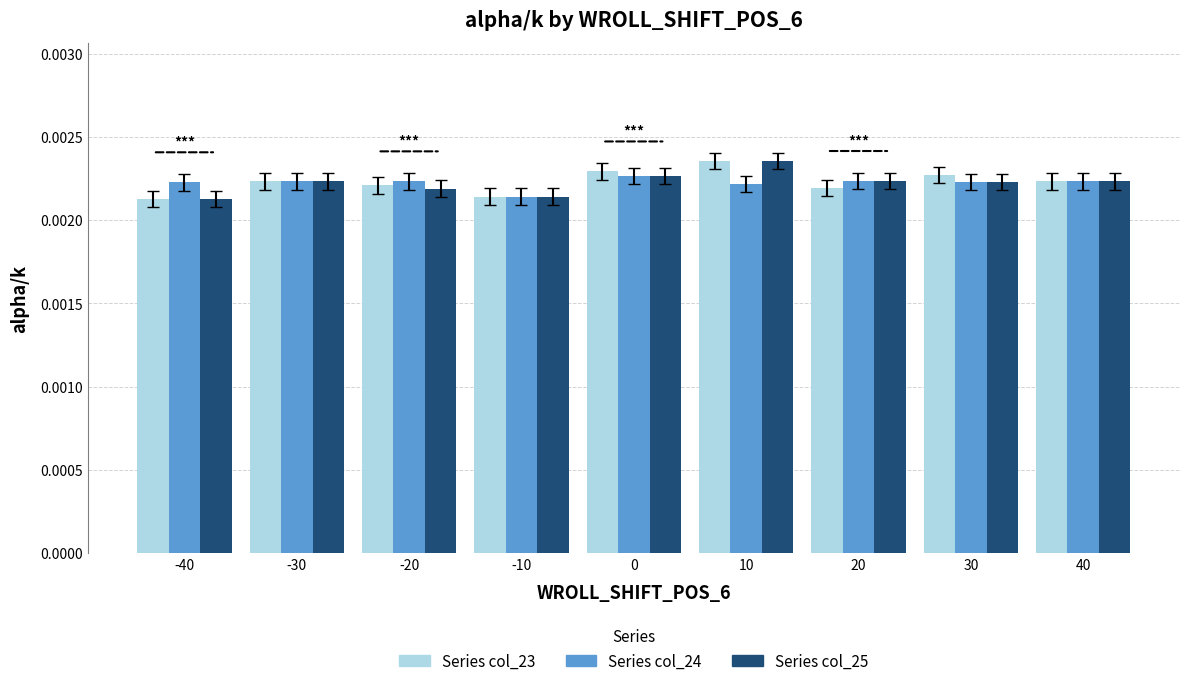

At which category does the chart reach its peak across all series?

10